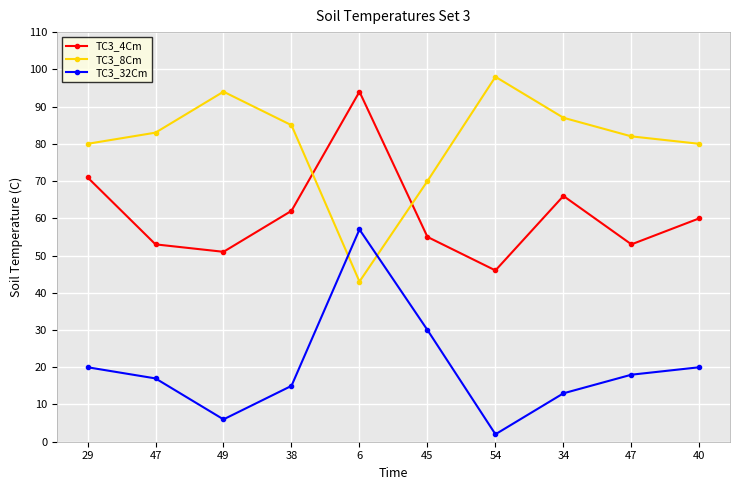

Count the number of categories in the chart.

10